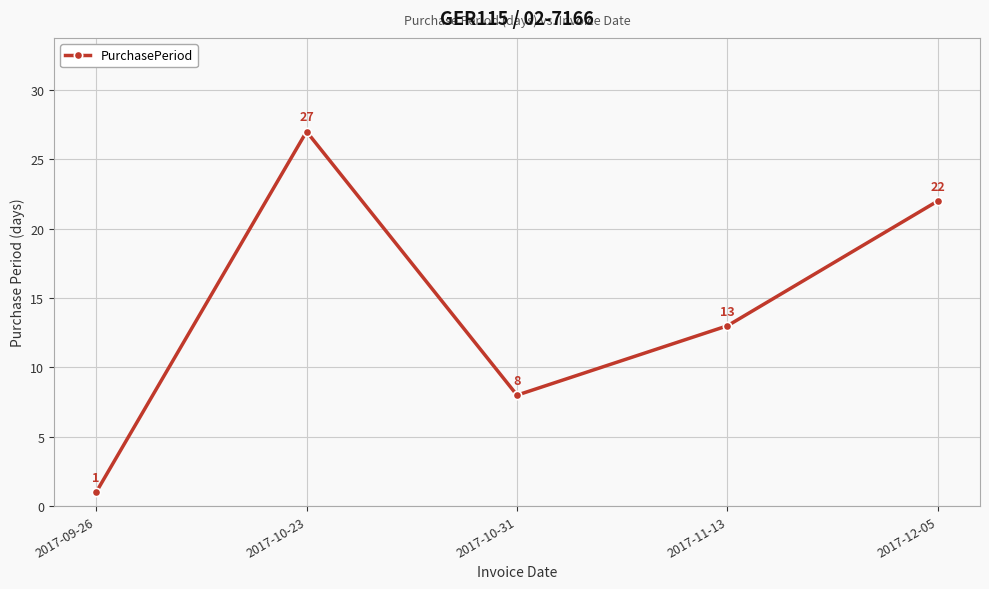

What is the sum of the values at 2017-12-05 and 2017-09-26?

23